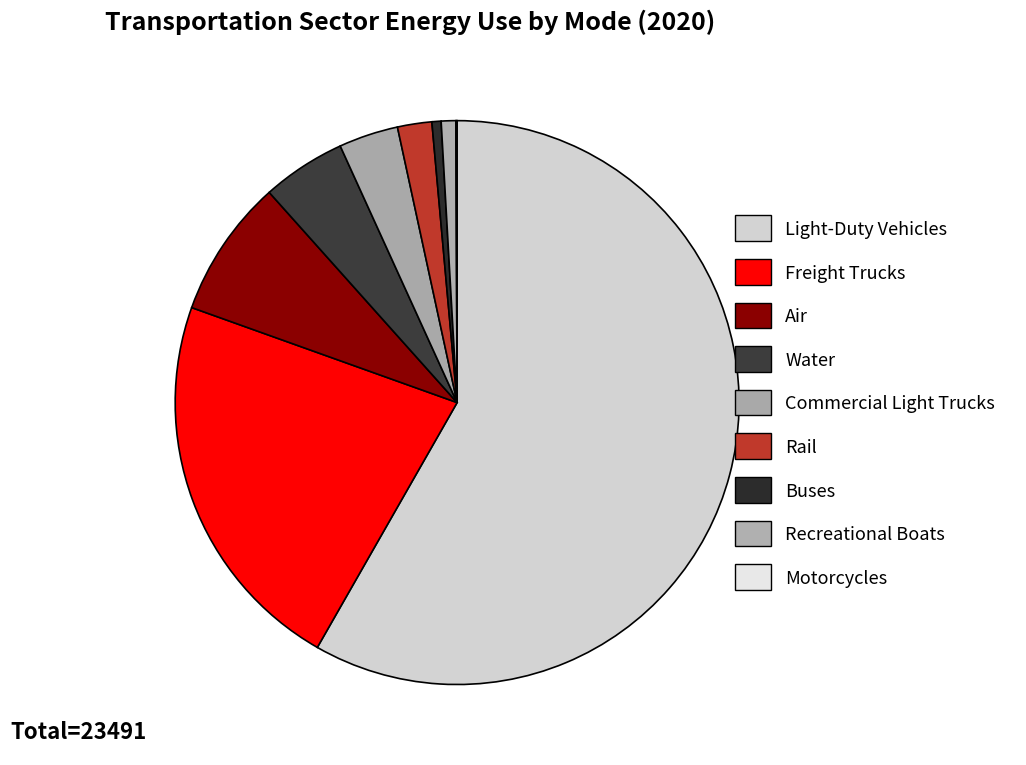

Count the number of slices in the pie.

9